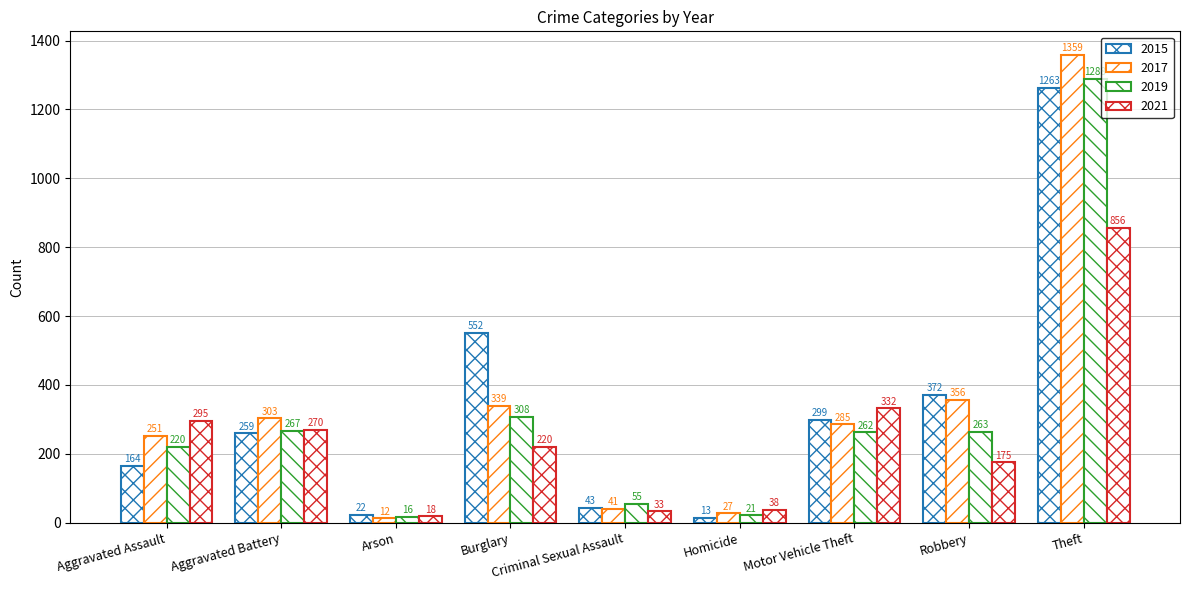

The value of 2021 at Criminal Sexual Assault is 33. True or false?

True